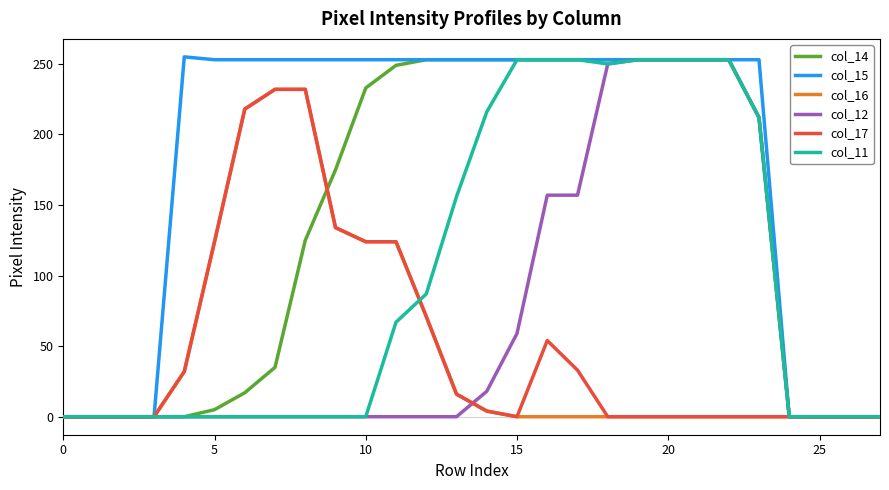

What is the difference between the maximum and minimum values in the col_14 series?

253